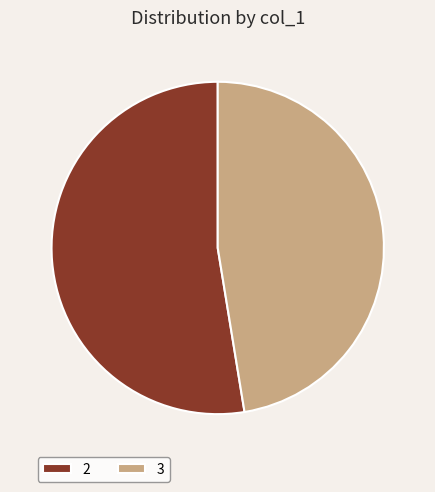

Combined, do 3 and 2 account for over 50%?

Yes